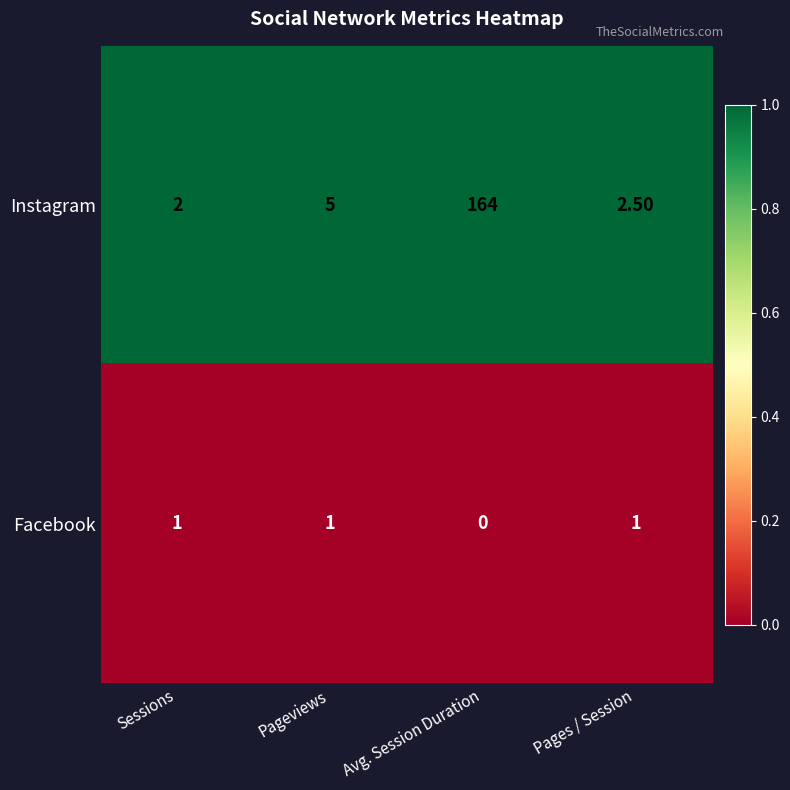

What is the difference between the second highest and minimum values in the Facebook series?

1.0